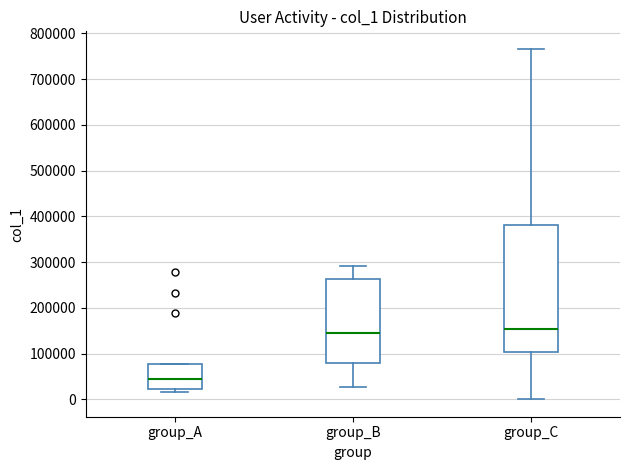

Reading left to right, read every box against the y-axis: the position of its median line, the range the box covers, and the ends of its whiskers. The values are not printed on the chart, so give them approximately, as read against the axis.

group_A: median 40000, box 20000 to 80000, whiskers 20000 (just below the box's lower edge) to 80000
group_B: median 140000, box 80000 to 260000, whiskers 30000 to 290000
group_C: median 150000, box 100000 to 380000, whiskers 0 to 770000